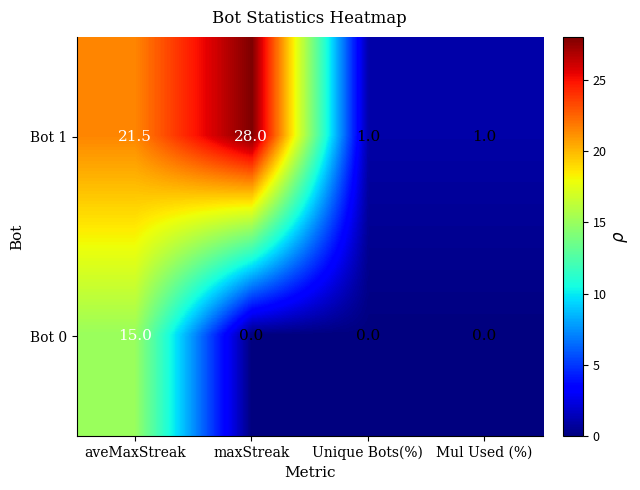

Rank the series at Unique Bots(%) from highest to lowest value.

Bot 1, Bot 0